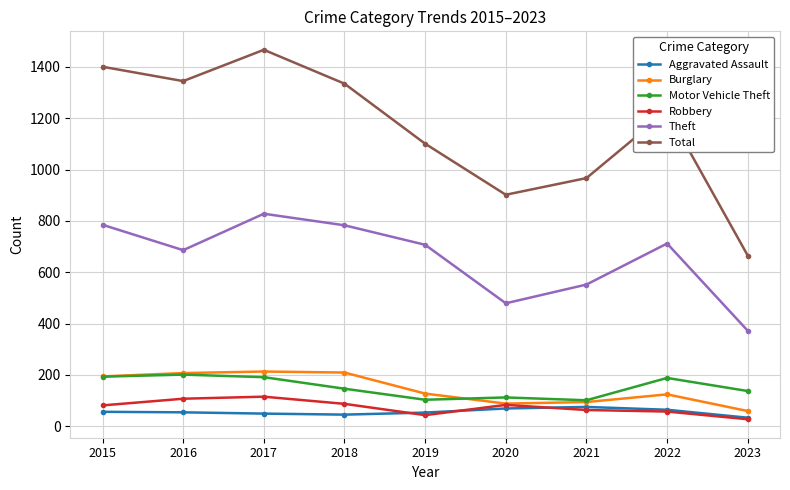

How many lines are shown in the chart?

6